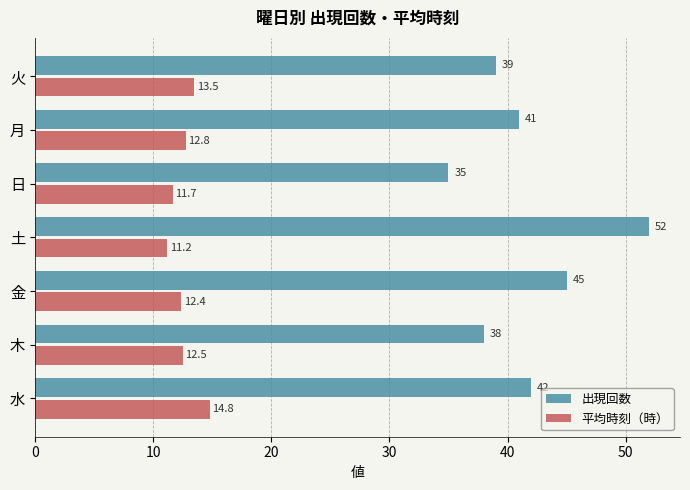

At how many categories does at least one series exceed 24?

7